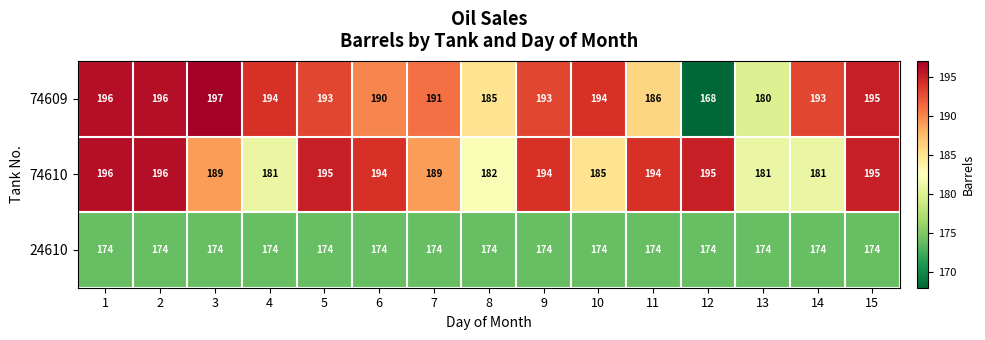

What is the maximum value shown in the chart?

197